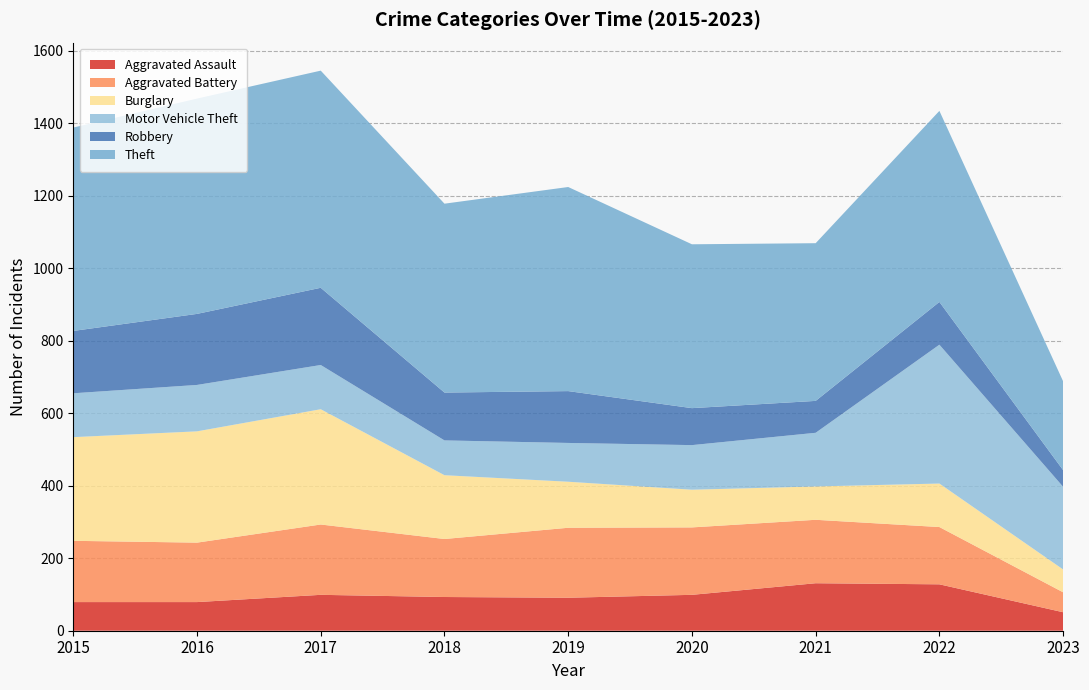

Reading left to right, what are all the values shown in this chart?

Aggravated Assault: 79	79	99	93	91	99	131	128	51
Aggravated Battery: 169	164	194	160	193	186	175	158	55
Burglary: 286	307	318	176	127	104	92	120	63
Motor Vehicle Theft: 121	128	122	96	107	123	148	383	228
Robbery: 172	196	213	132	143	102	88	118	46
Theft: 561	594	599	521	563	452	435	527	245